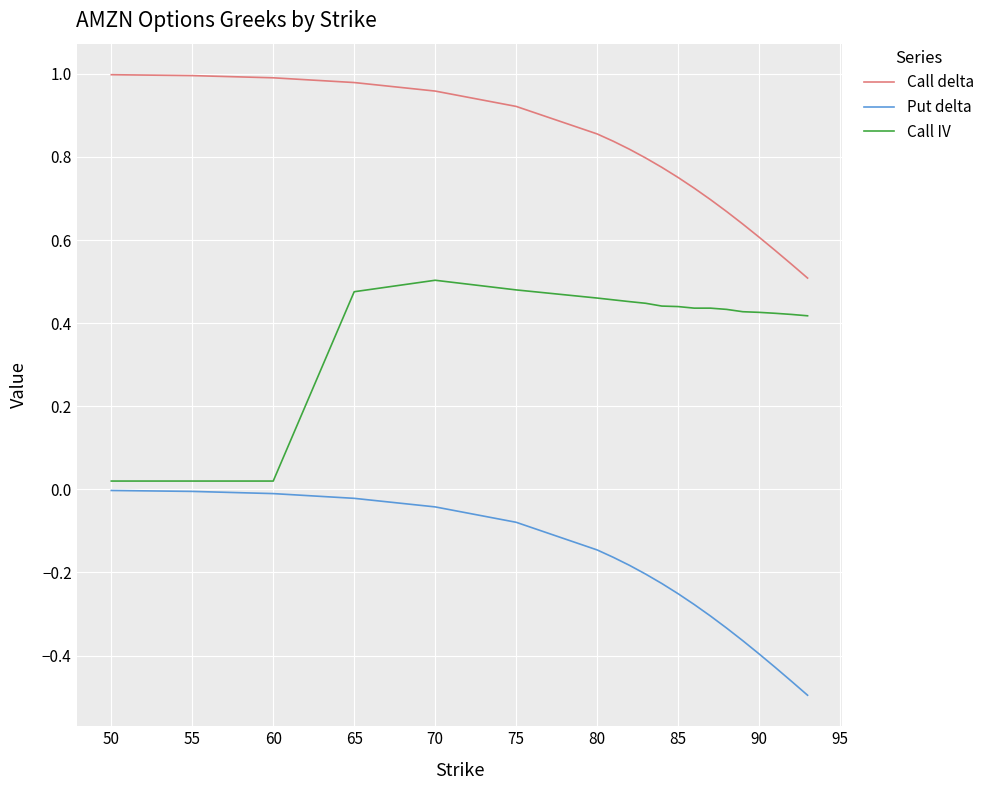

Which series has the largest total across all categories?

Call delta